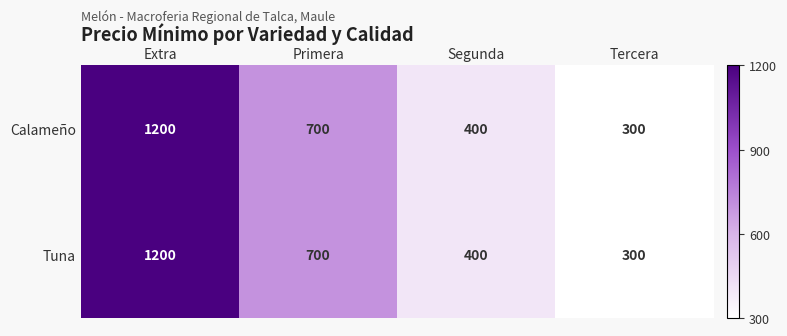

Rank the categories by Tuna value from lowest to highest.

Tercera, Segunda, Primera, Extra